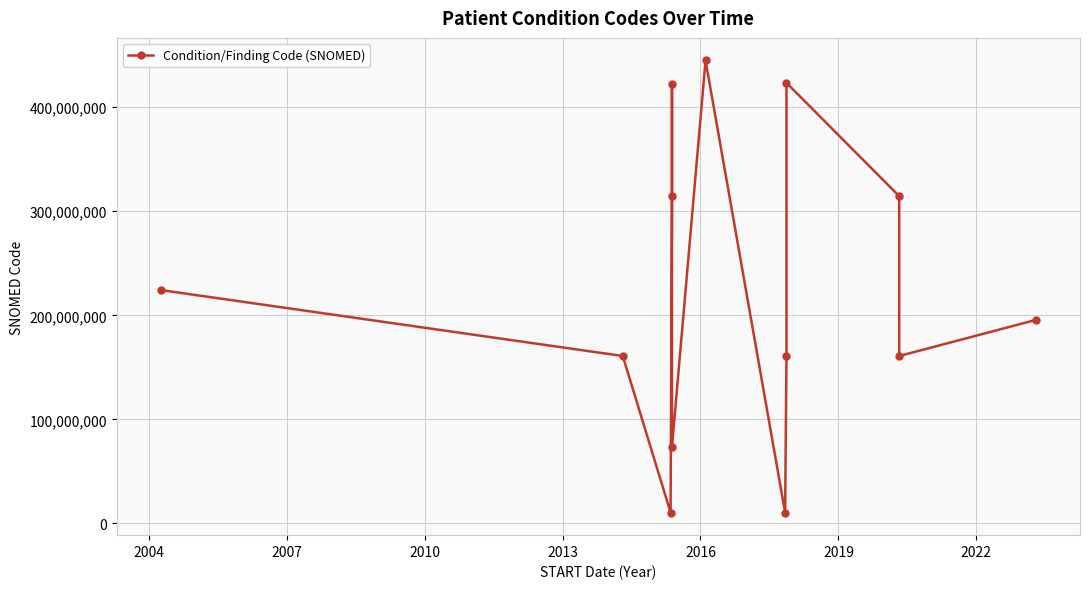

How many interior local peaks (higher than both neighbors) does the data have?

3